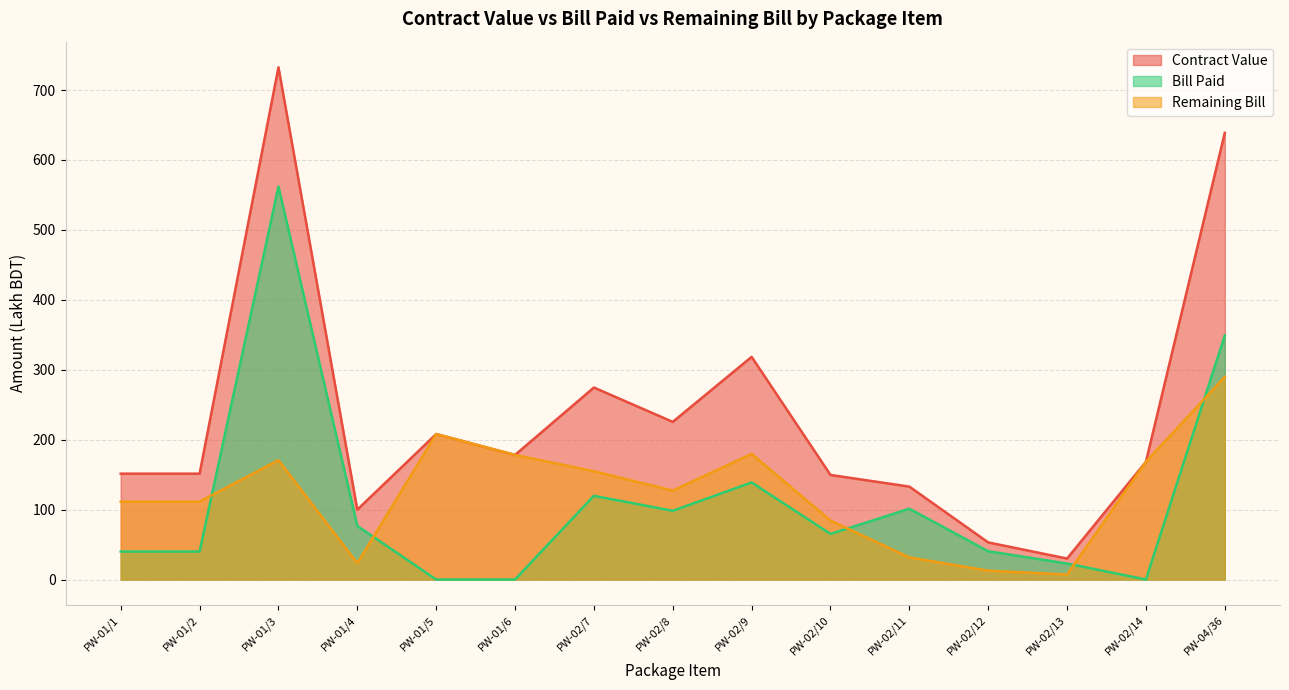

How many categories are shown in the chart?

15